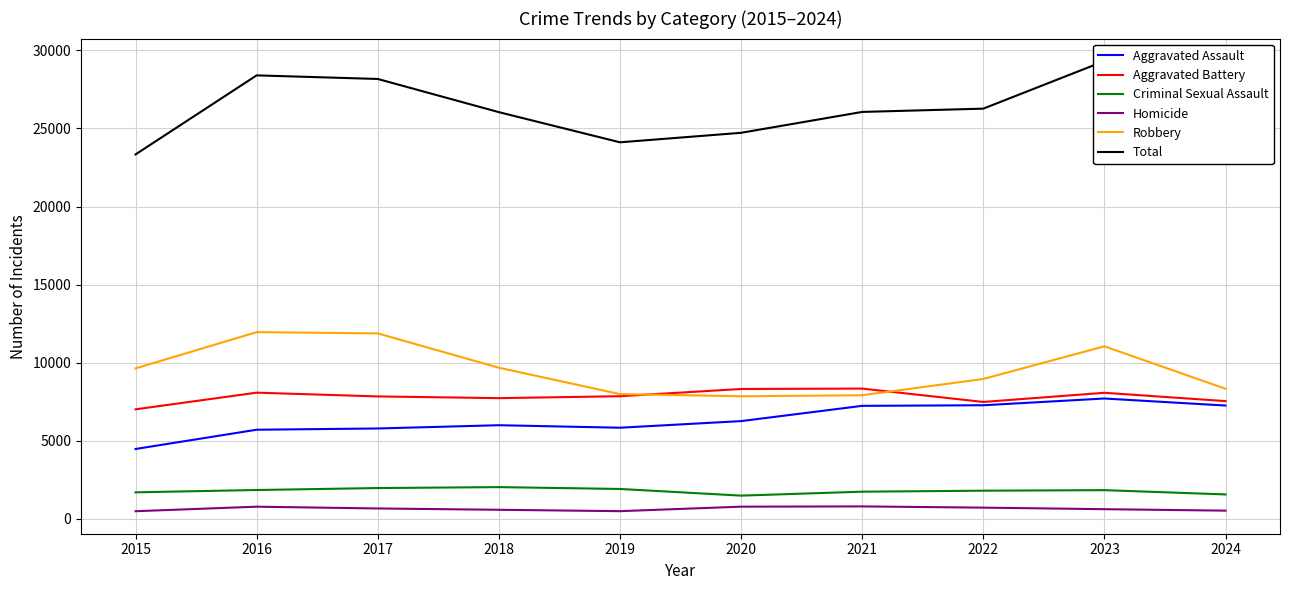

What is the value of the Aggravated Battery point at the 10th from the left?

7545